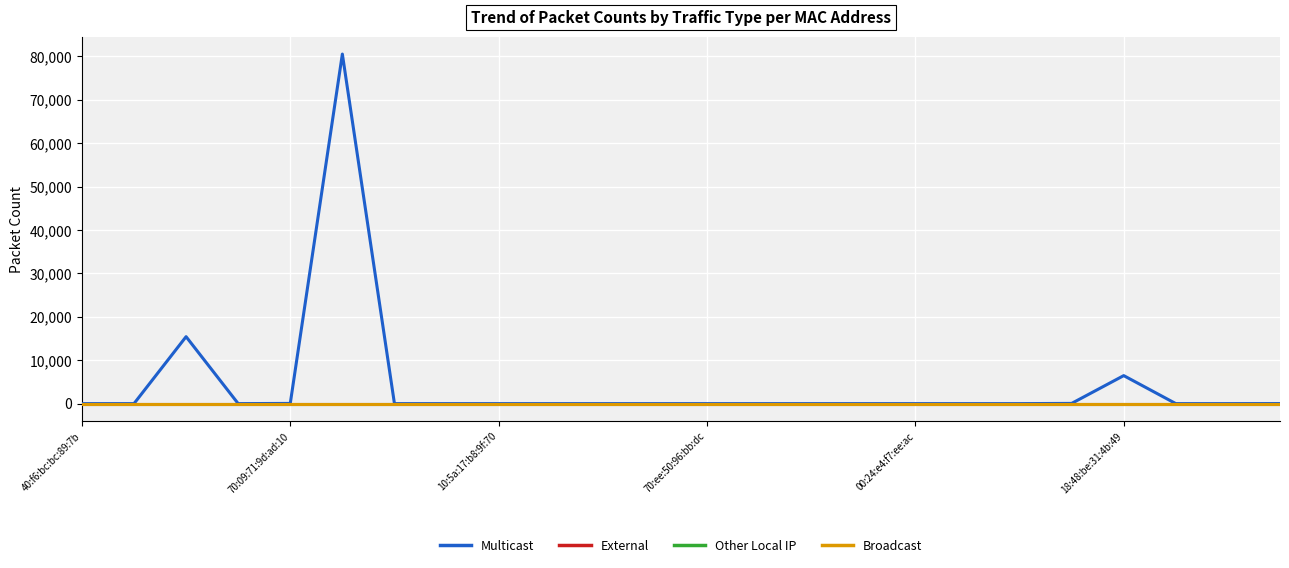

Does the chart display data point markers on the line(s)?

No